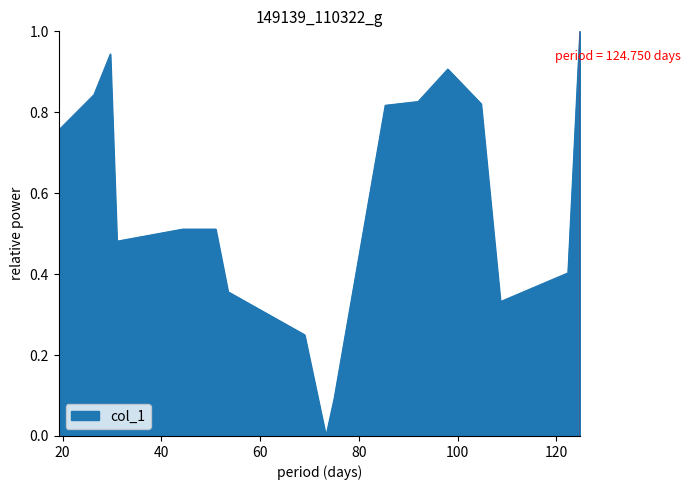

What is the greatest value displayed?

1.0